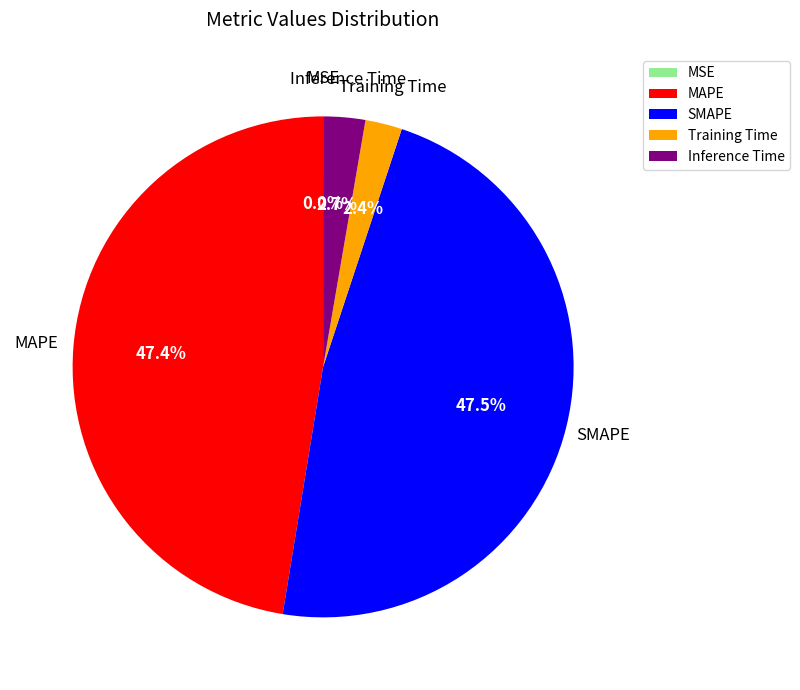

Combined, what portion of the pie is SMAPE and Inference Time?

50.2%